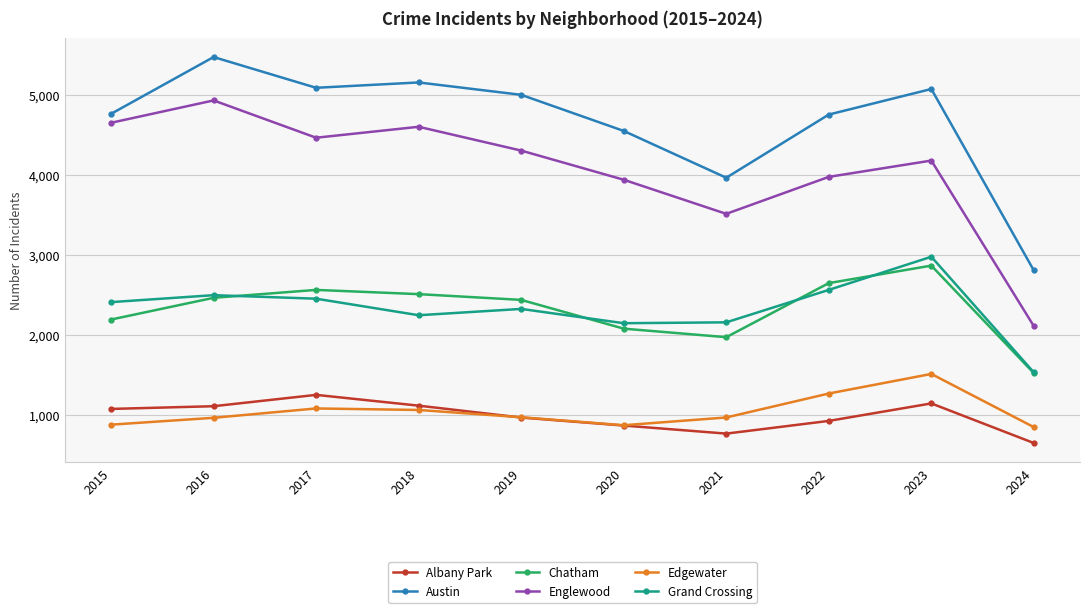

Which series has the largest total across all categories?

Austin